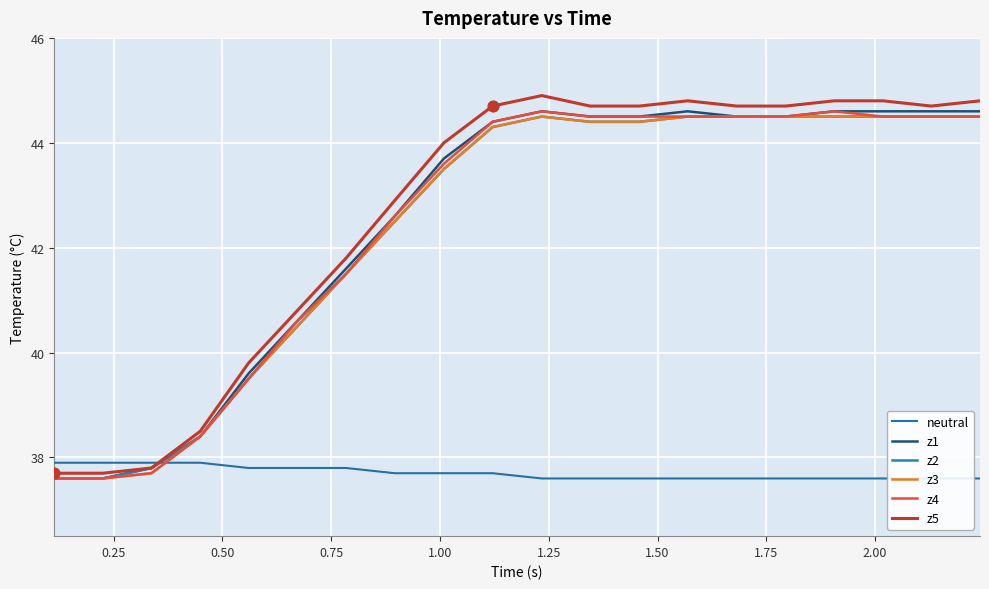

What is the lowest value of the z2 series?

37.6